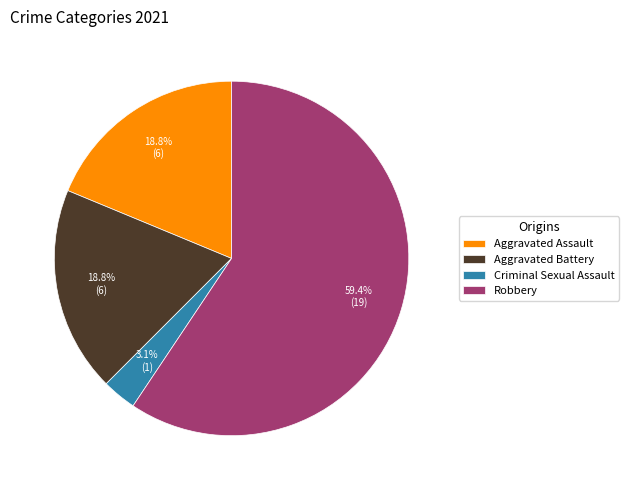

How many slices are in this pie chart?

4